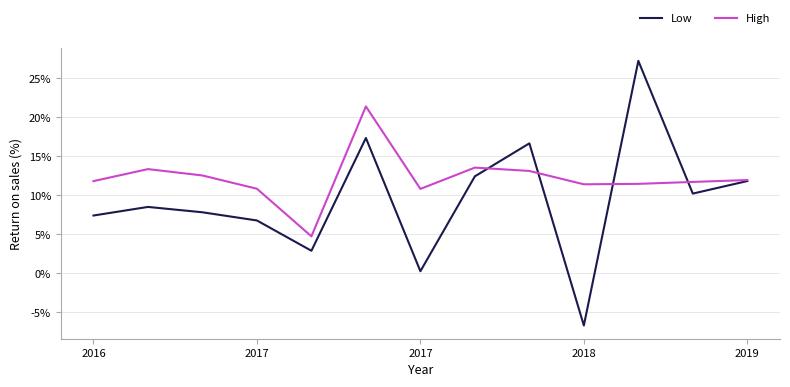

What is the greatest value displayed?

27.2